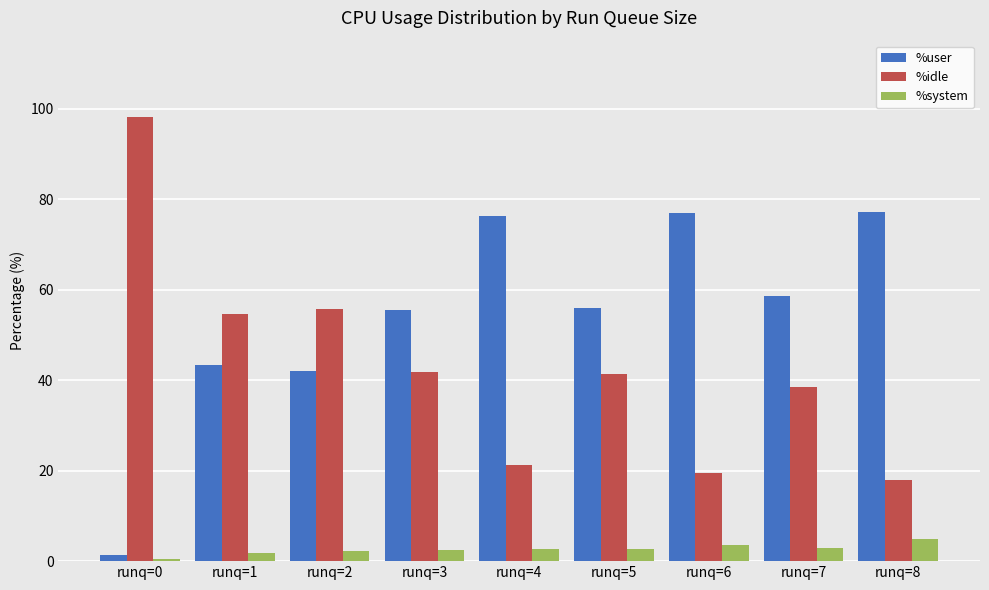

What is the total value across all series at runq=4?

100.0